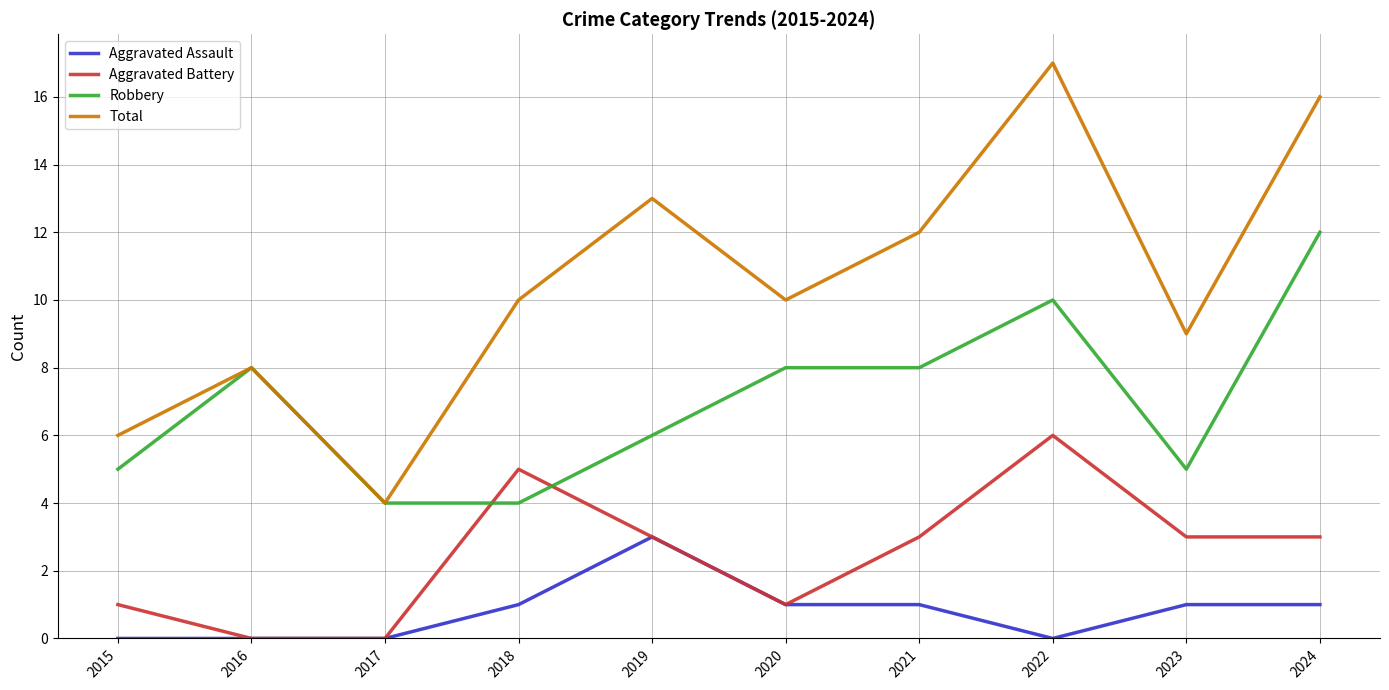

The value of Total at 2024 is 16. True or false?

True